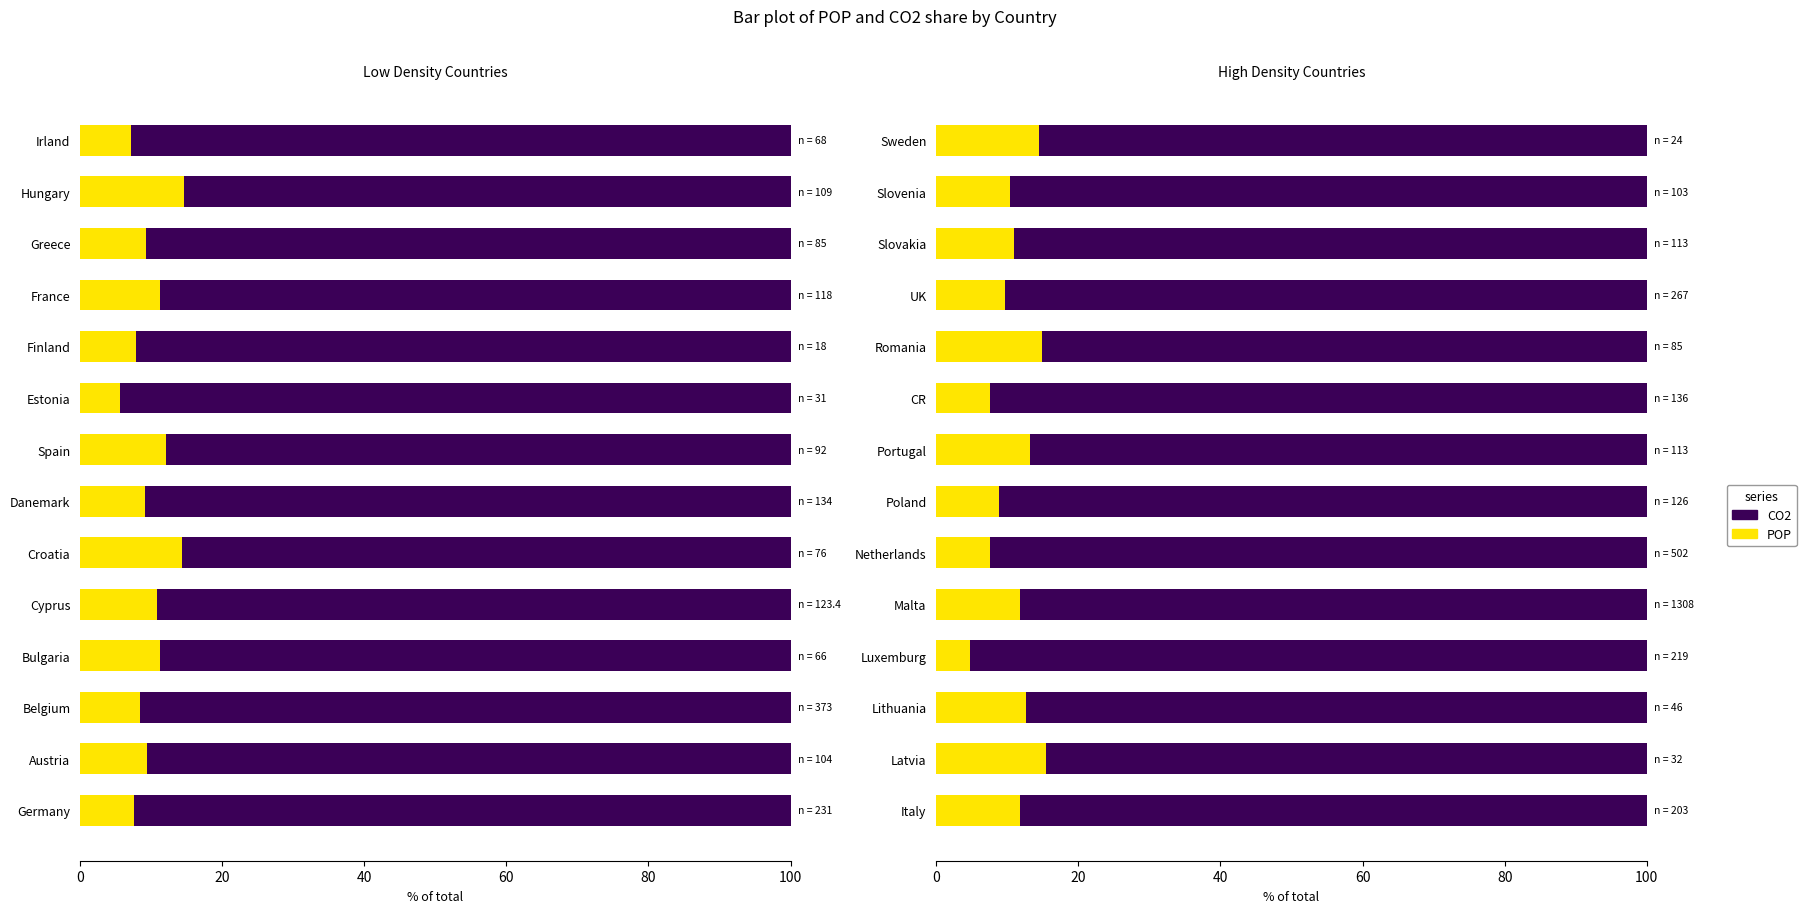

What is the minimum value for POP?

4.8